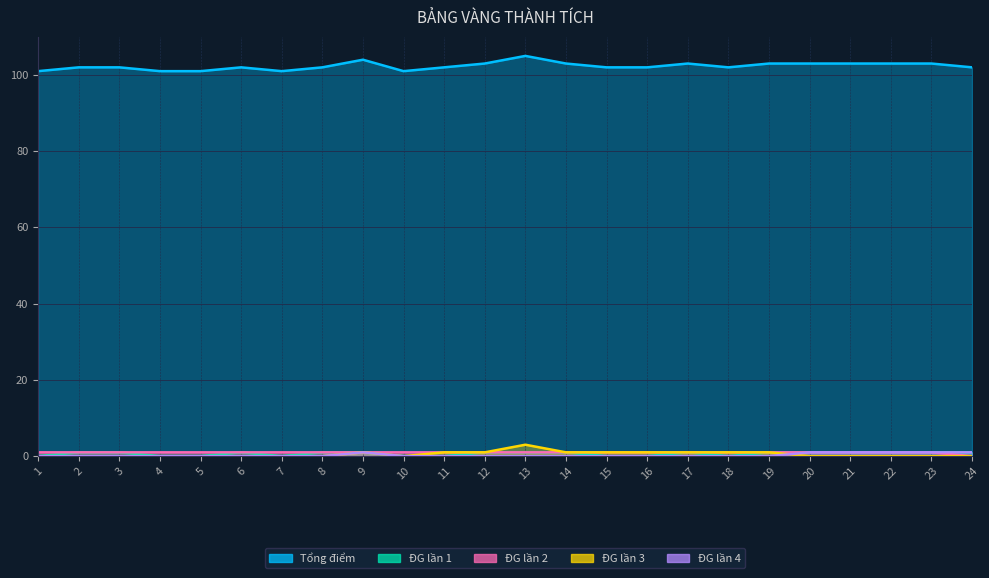

True or false: Tổng điểm and ĐG lần 4 cross at least once.

False